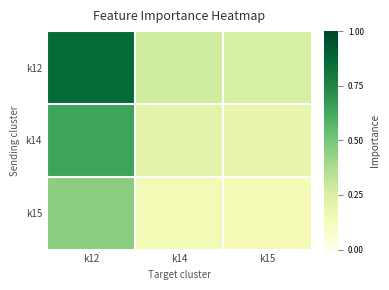

Which series has the largest range (max minus min)?

k12